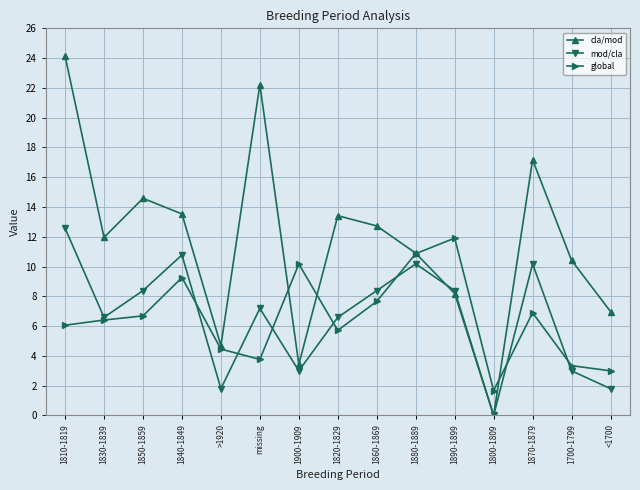

How many data points does each series have?

15